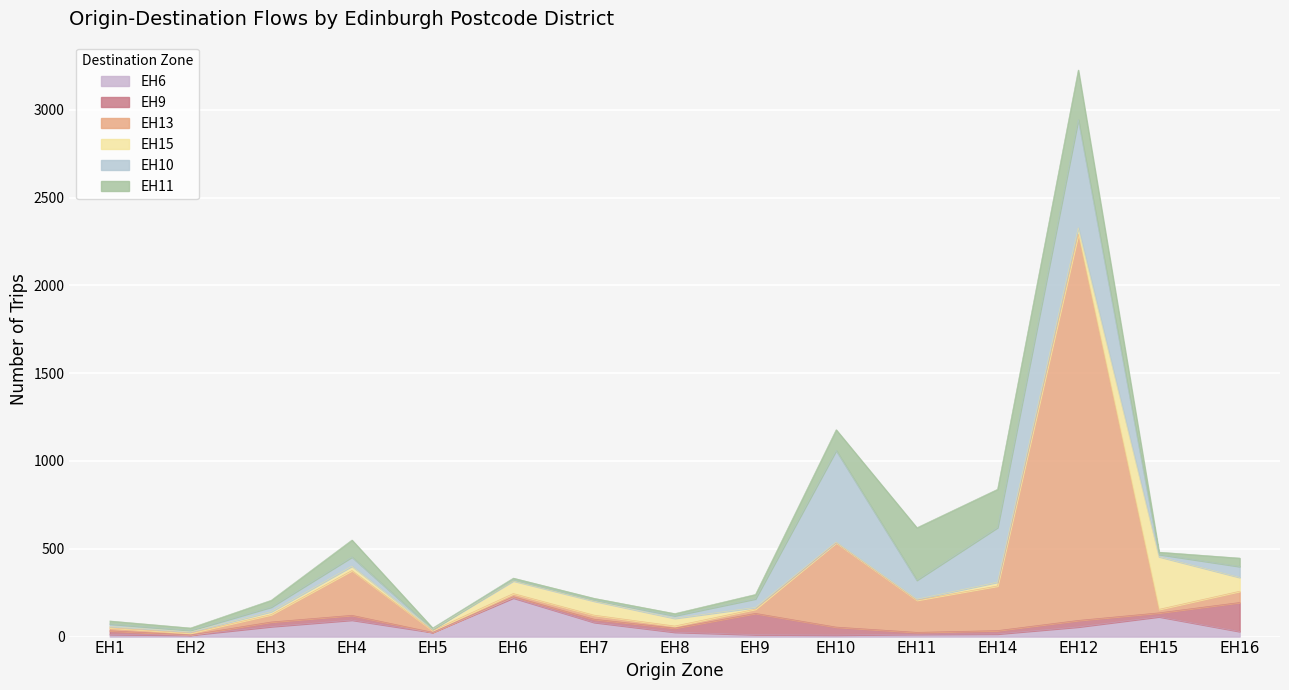

Where is EH13 nearest to the value 1104?

EH10